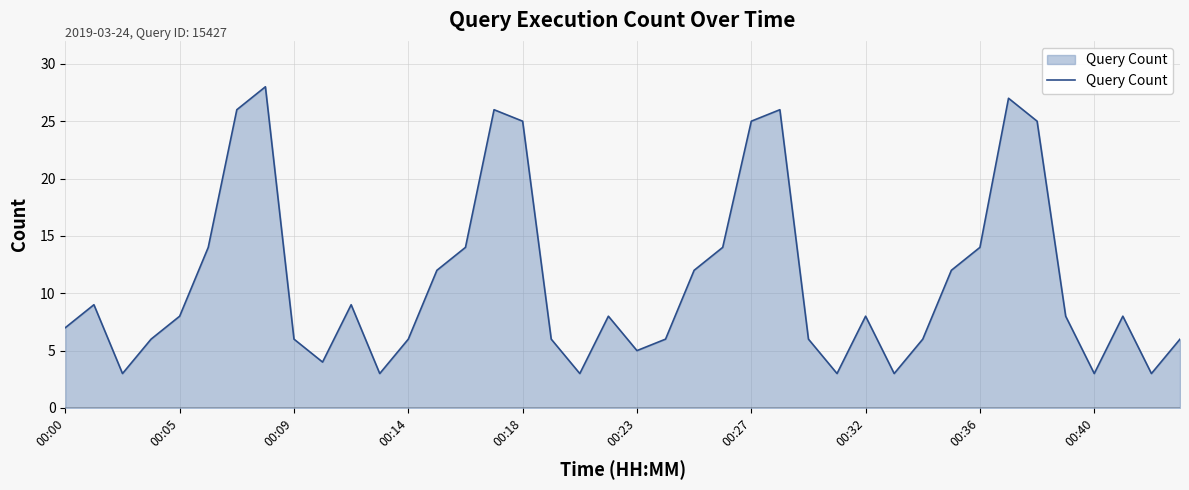

Reading right to left, list all the values displayed in this chart.

6	3	8	3	8	25	27	14	12	6	3	8	3	6	26	25	14	12	6	5	8	3	6	25	26	14	12	6	3	9	4	6	28	26	14	8	6	3	9	7